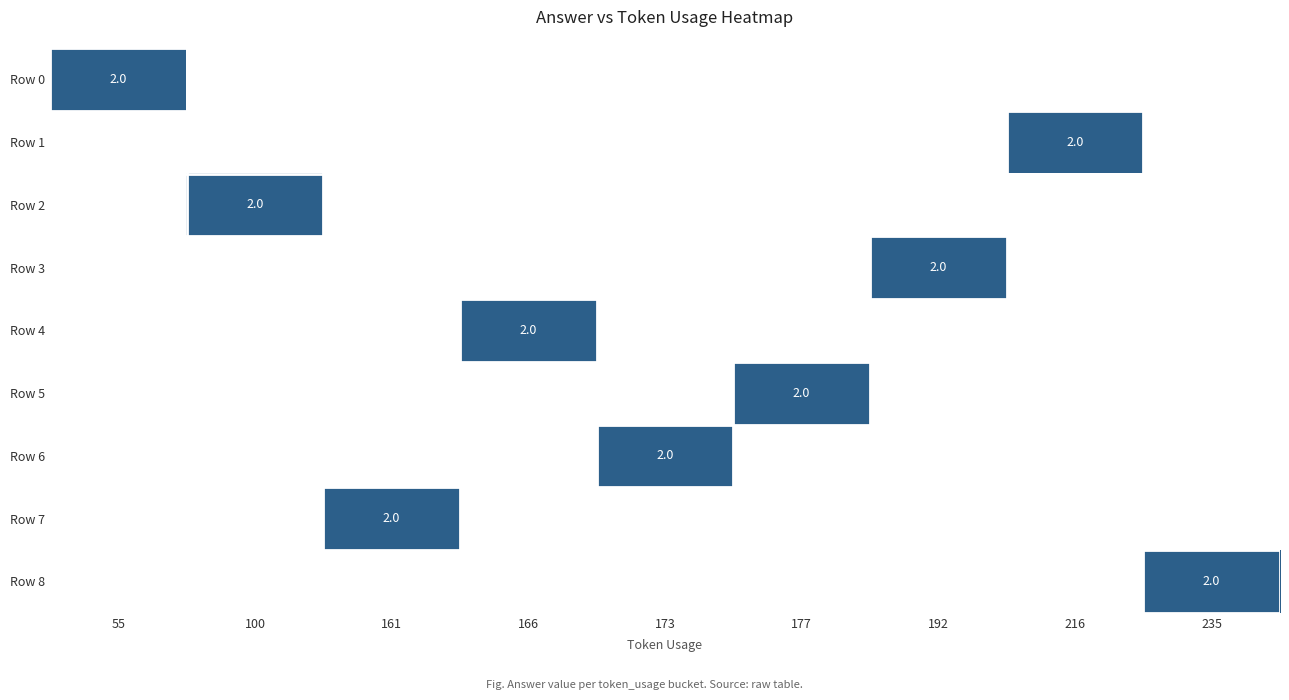

At which category is the sum across all series the highest?

55